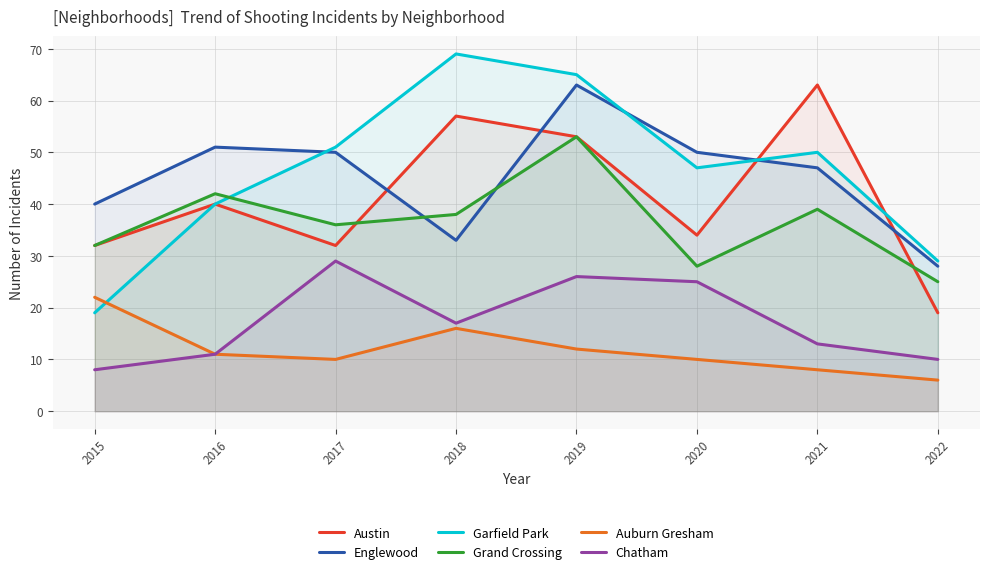

What are all the series names shown in the legend?

Austin, Englewood, Garfield Park, Grand Crossing, Auburn Gresham, Chatham